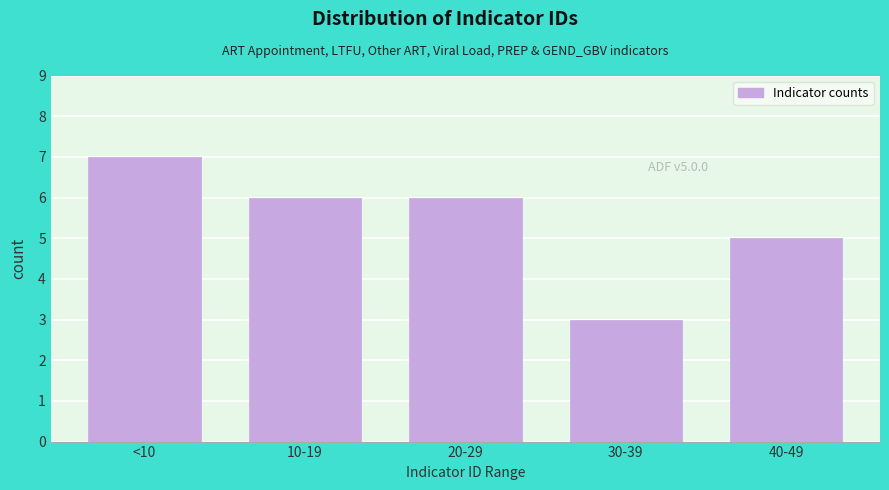

Reading left to right, extract all data points from this chart.

<10=7	10-19=6	20-29=6	30-39=3	40-49=5